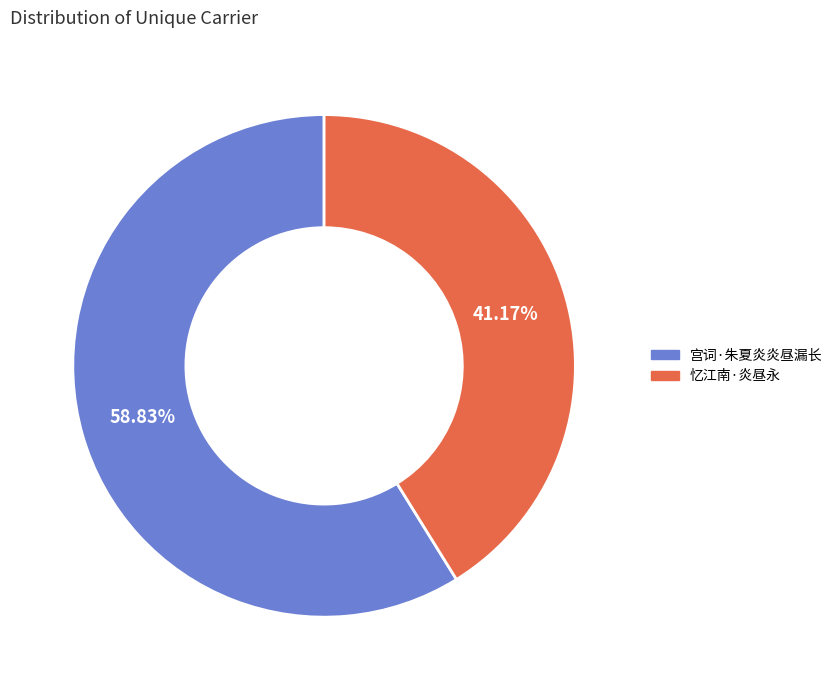

What percentage do 忆江南·炎昼永 and 宫词·朱夏炎炎昼漏长 together represent?

100.0%